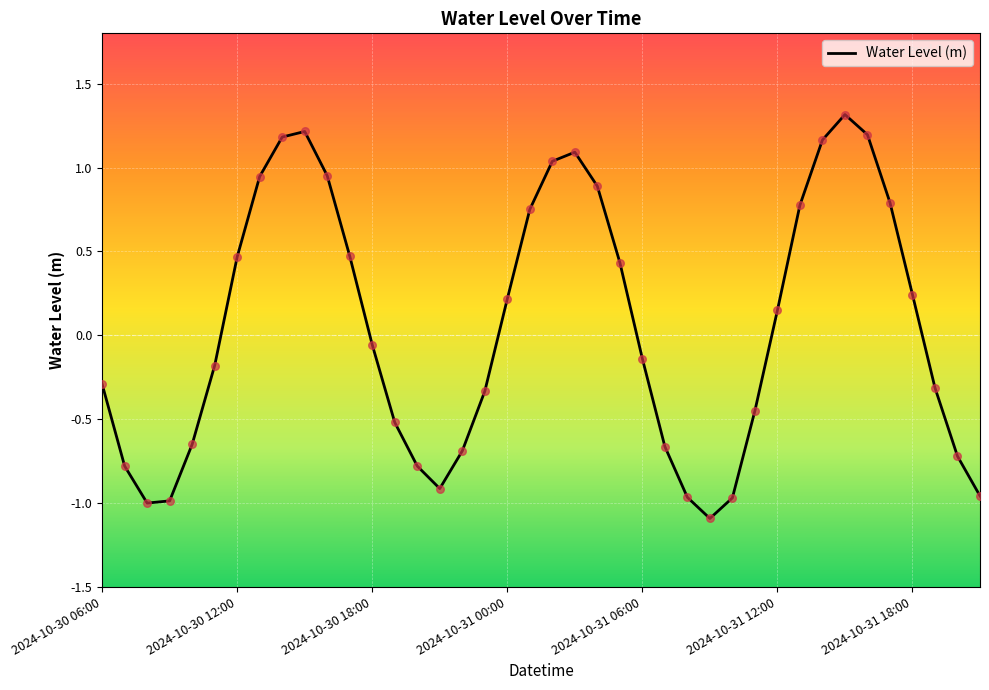

What is the difference between the maximum and minimum values?

2.4